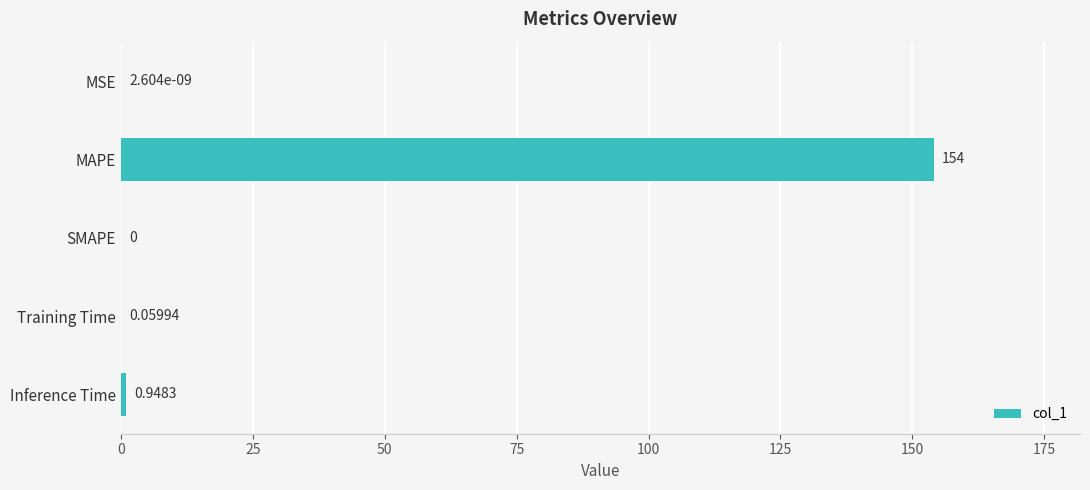

What is the greatest value displayed?

154.0